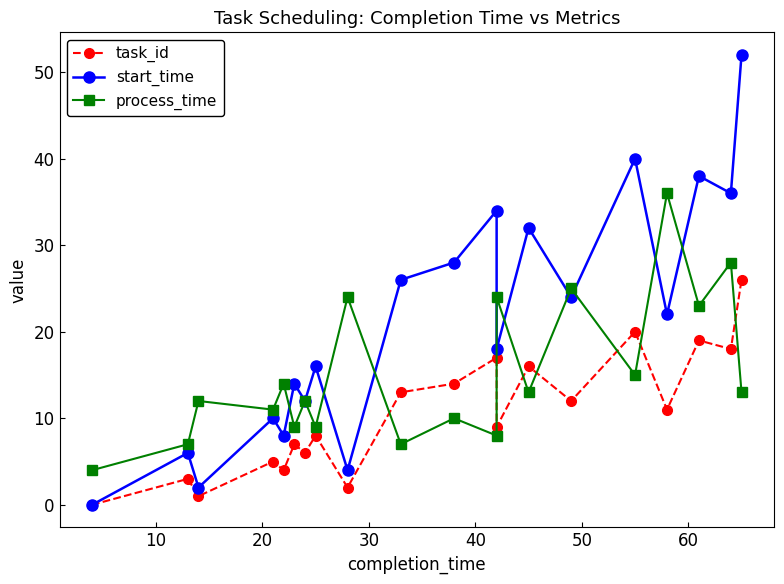

True or false: process_time has a value of 34 at 8.

False